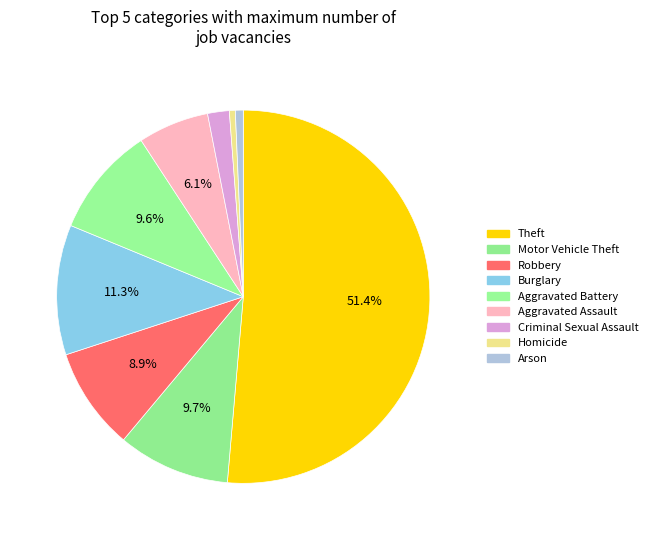

Which category has the smallest portion of the pie?

Homicide